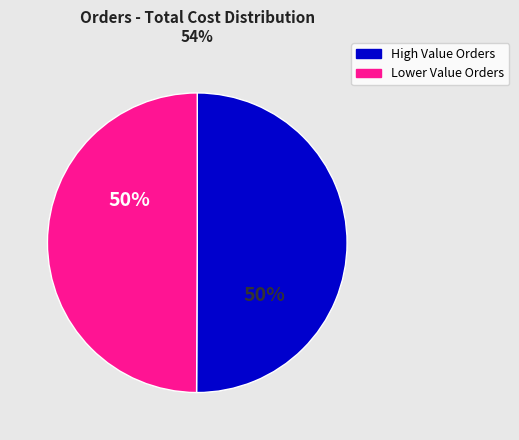

To the nearest percent, what is the difference between the largest and smallest slice percentages?

0%